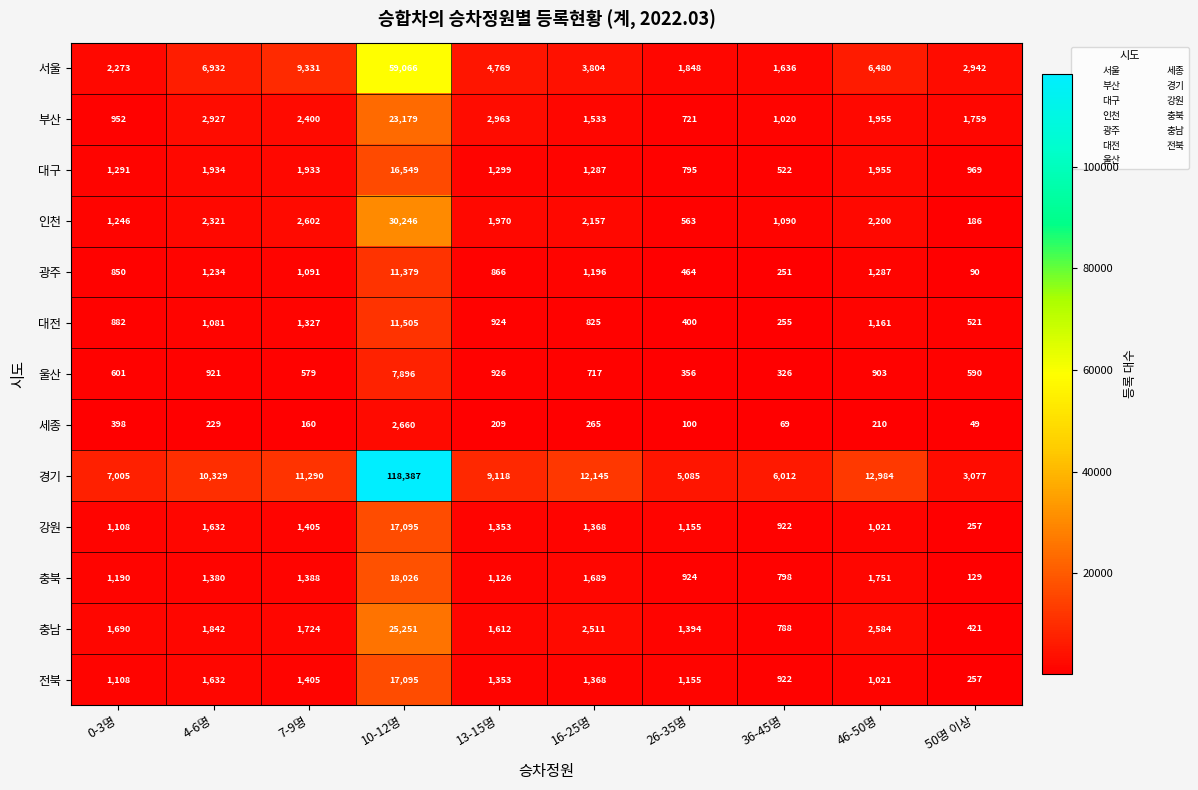

Is it true that 충남 equals 2622 at 13-15명?

False